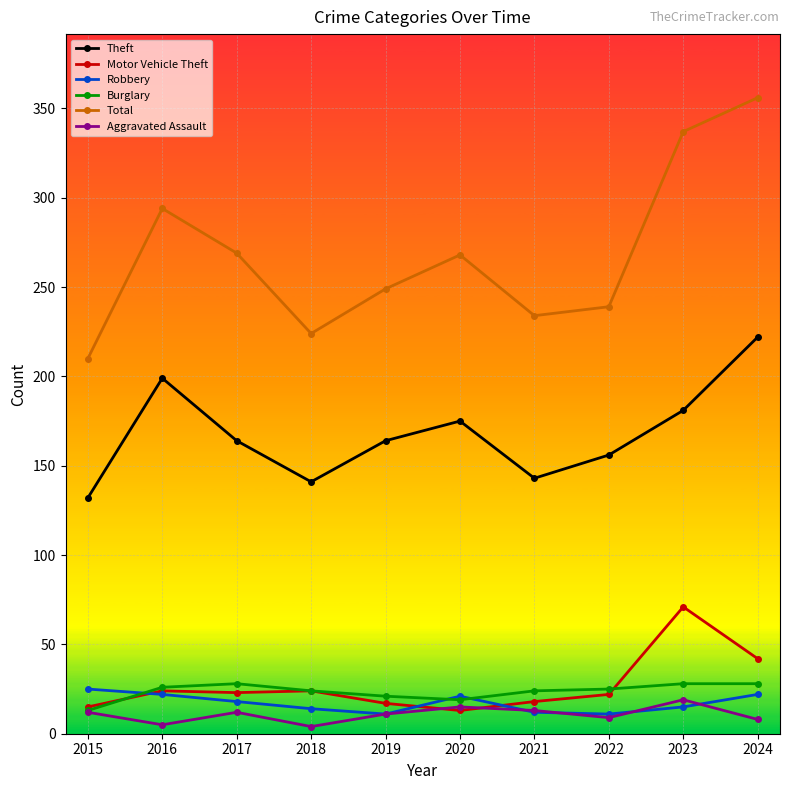

Which series changed the most between 2015 and 2017?

Total